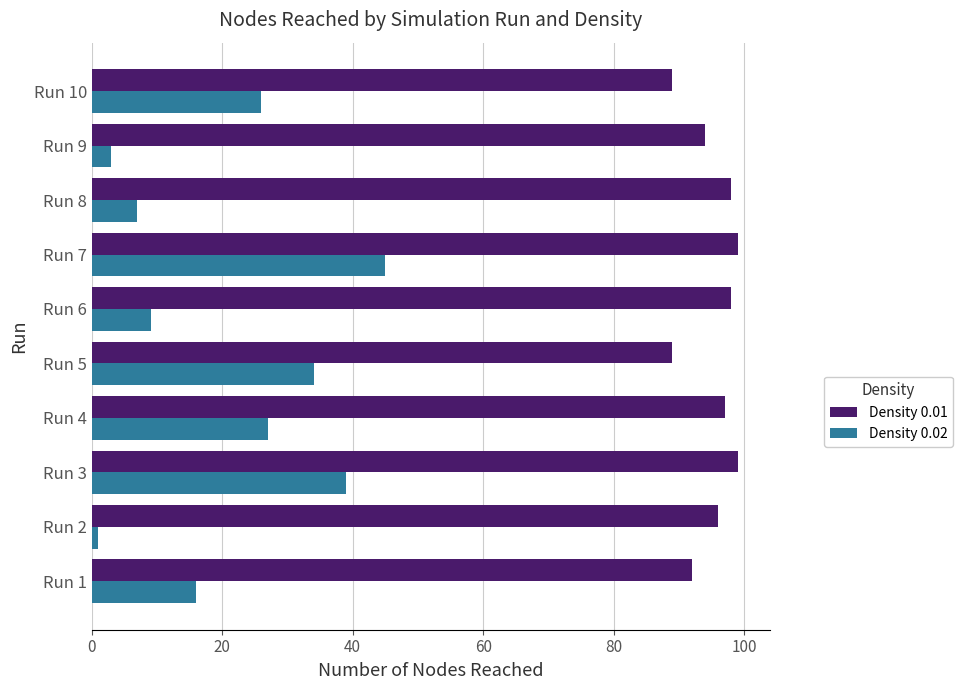

At which category is the sum across all series the highest?

Run 7